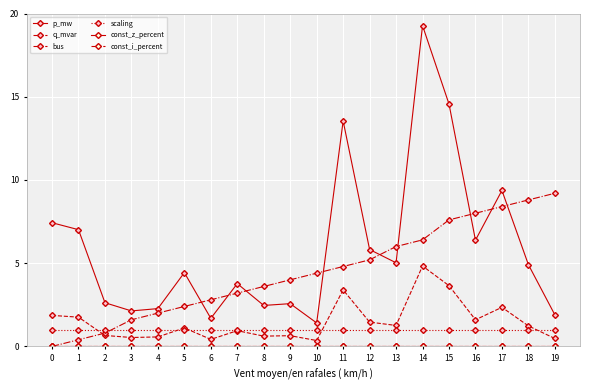

Is this an area chart (filled region under the line)?

No